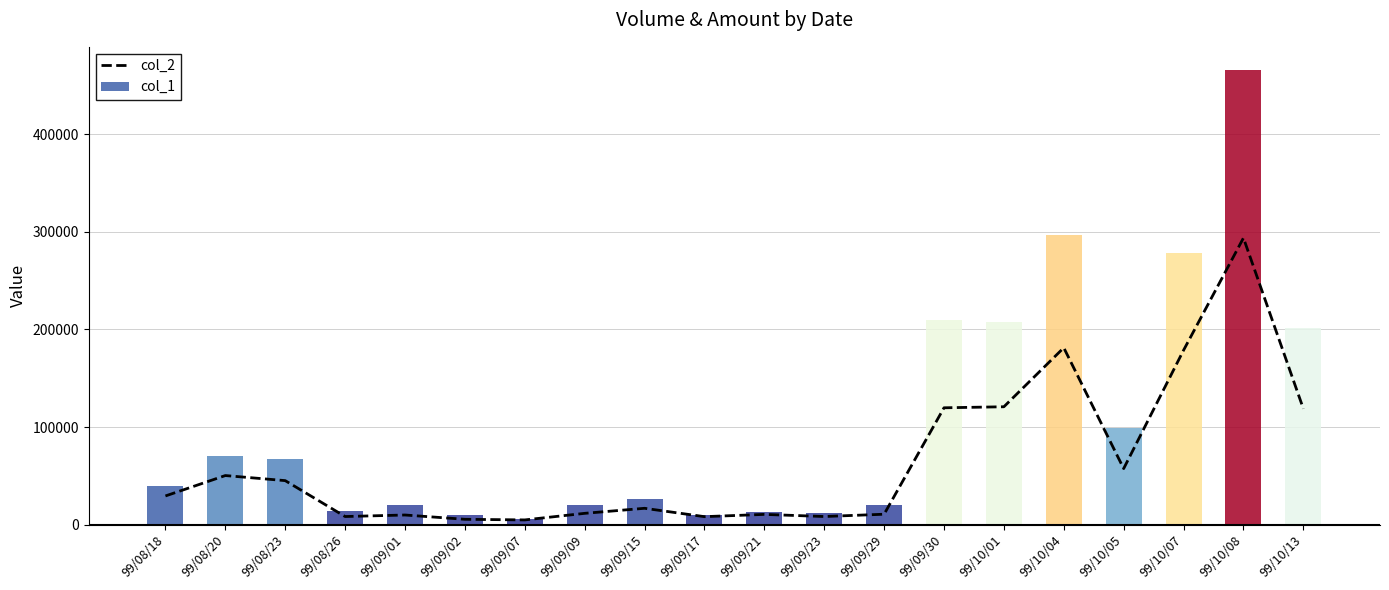

Where does the data first go above 29400?

99/08/20